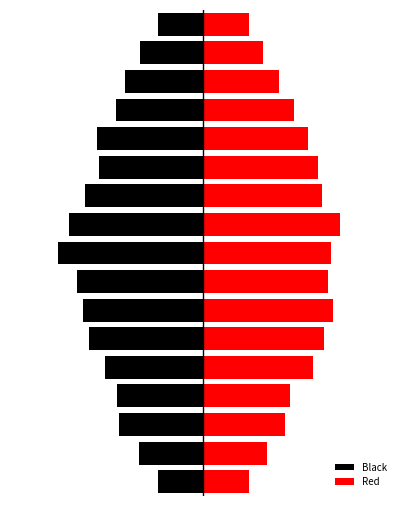

List the series in order of their peak value, highest first.

Red, Black